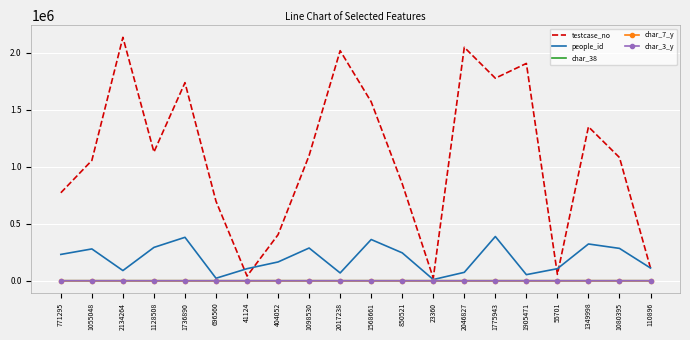

At which category does testcase_no reach its first local valley?

1128508